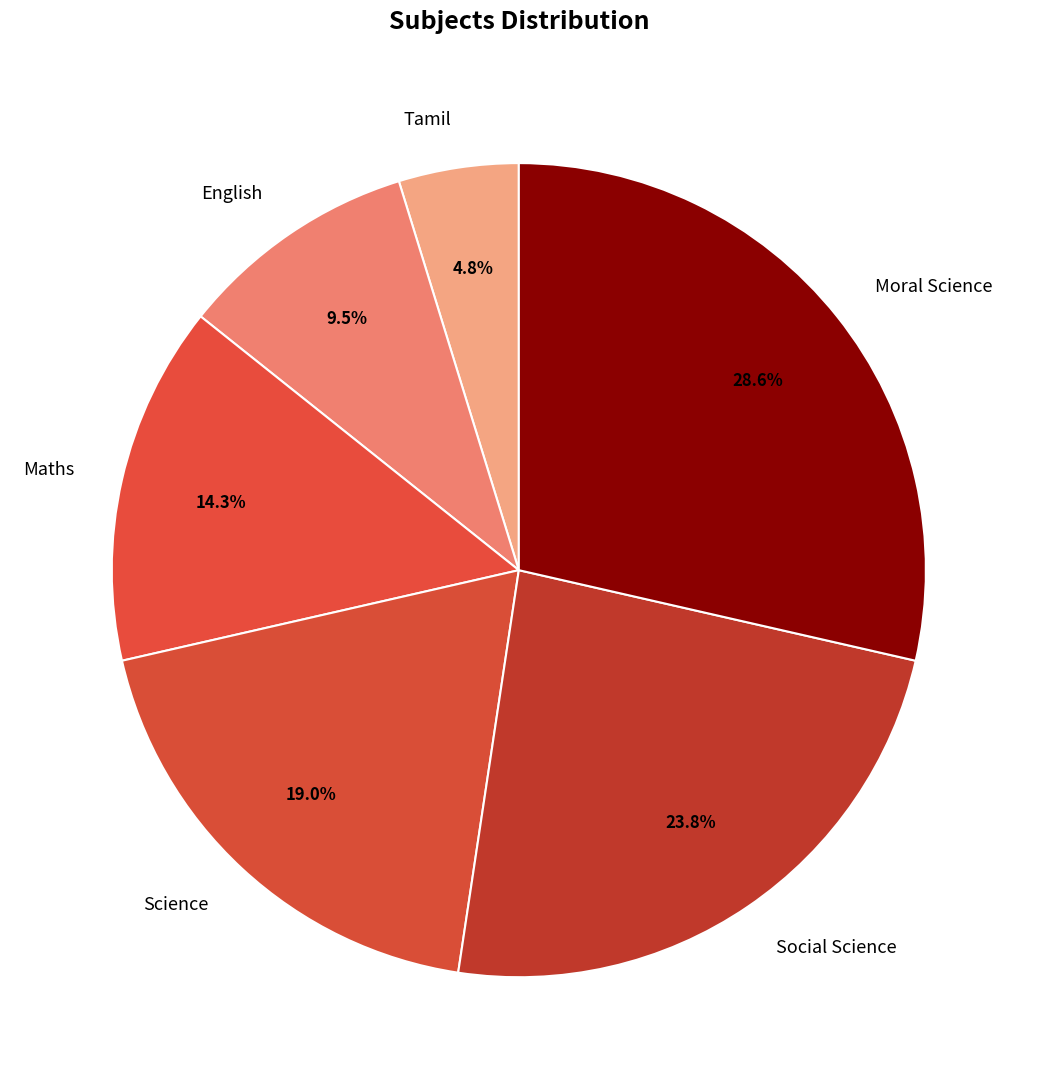

Does any single category account for the majority?

No